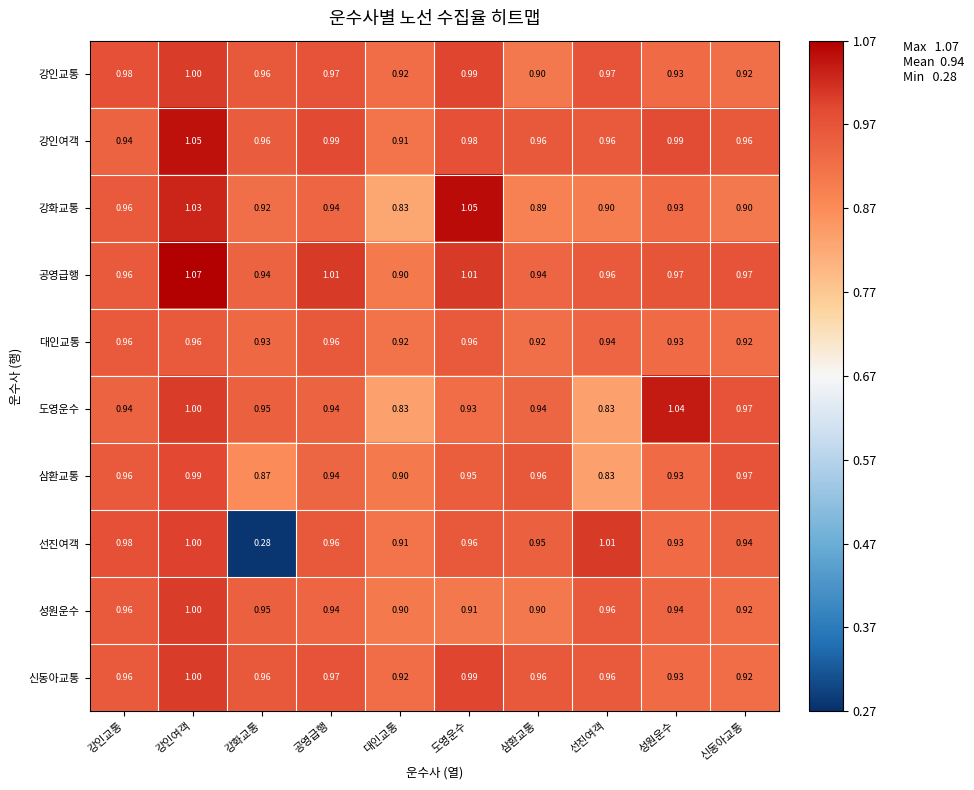

Which category has the lowest value across all series?

강화교통